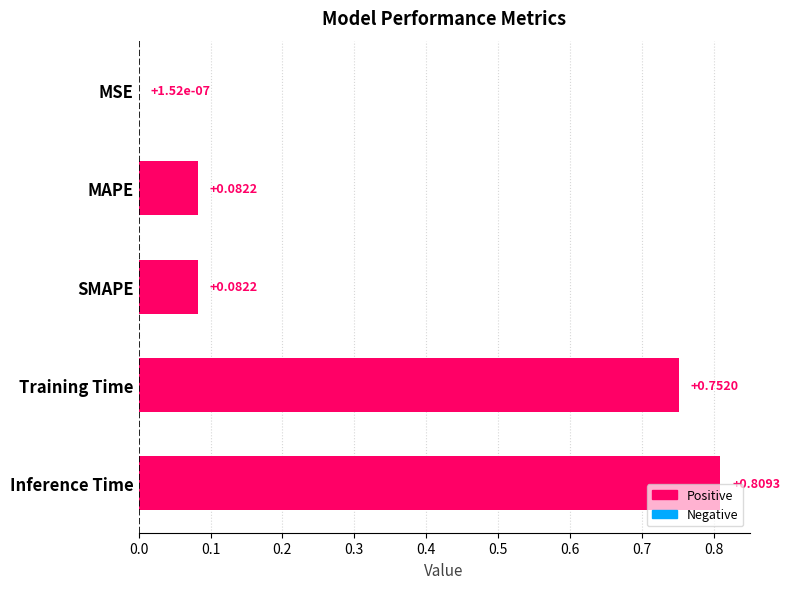

What is the change in value from MAPE to Training Time?

+0.7